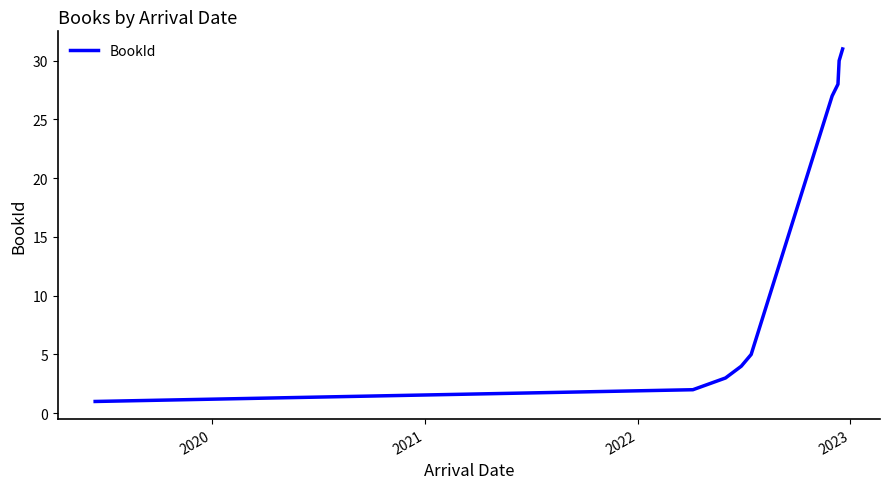

How many categories are shown in the chart?

10